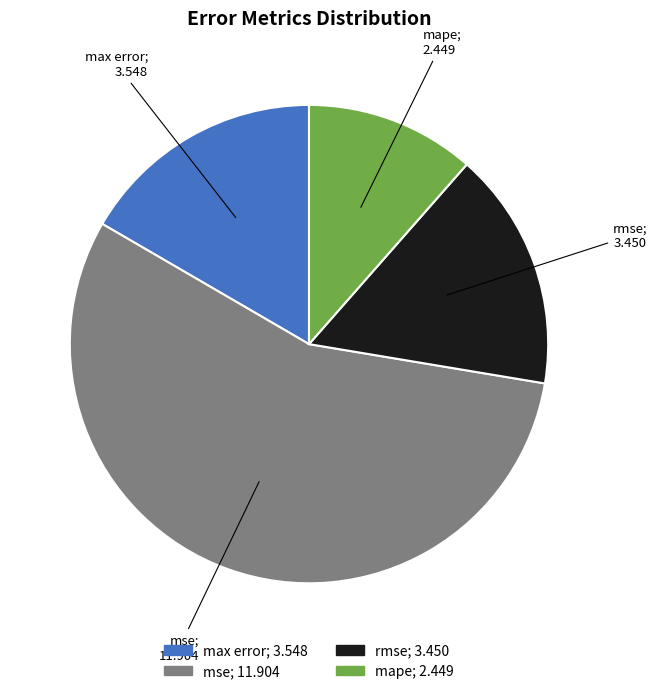

How many slices are in this pie chart?

4